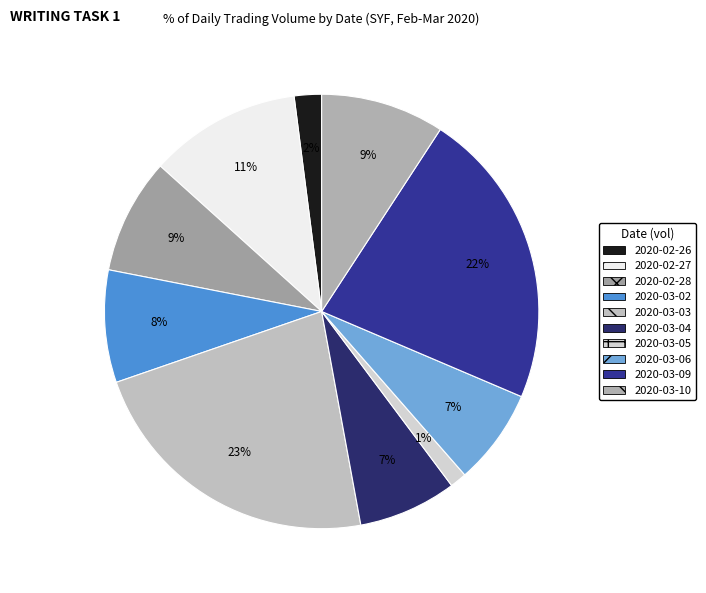

Does 2020-02-27 account for over 50% of the chart?

No